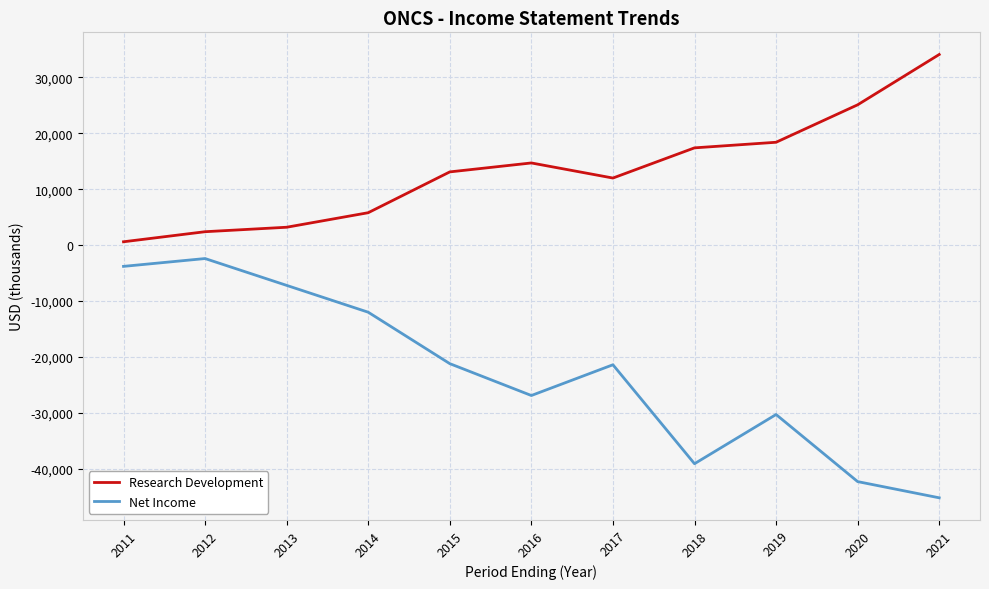

What is the maximum value shown in the chart?

34100